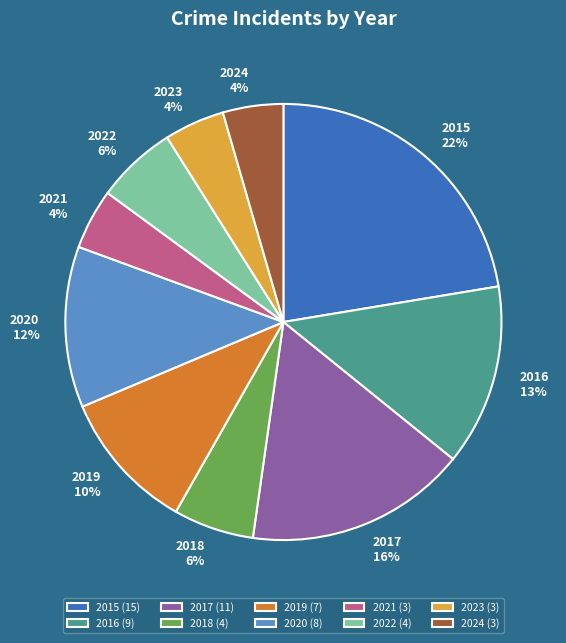

To the nearest percent, what portion does 2017 represent?

16%